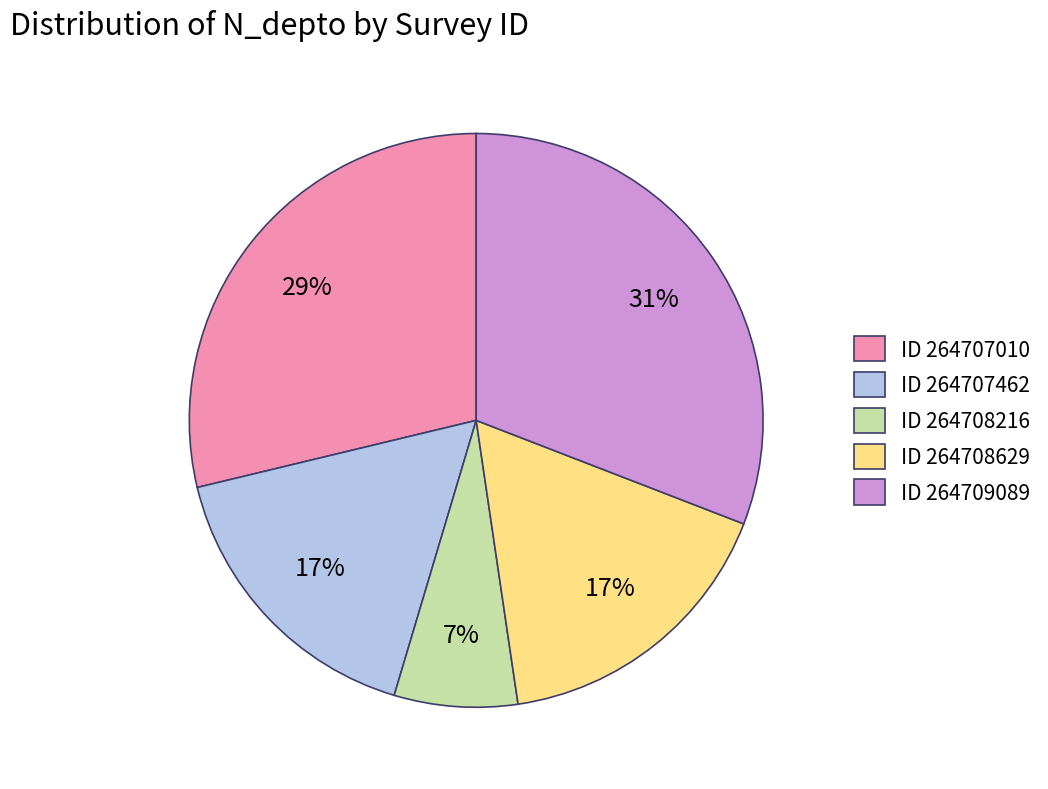

Is it true that ID 264709089 is 31% of the pie?

True